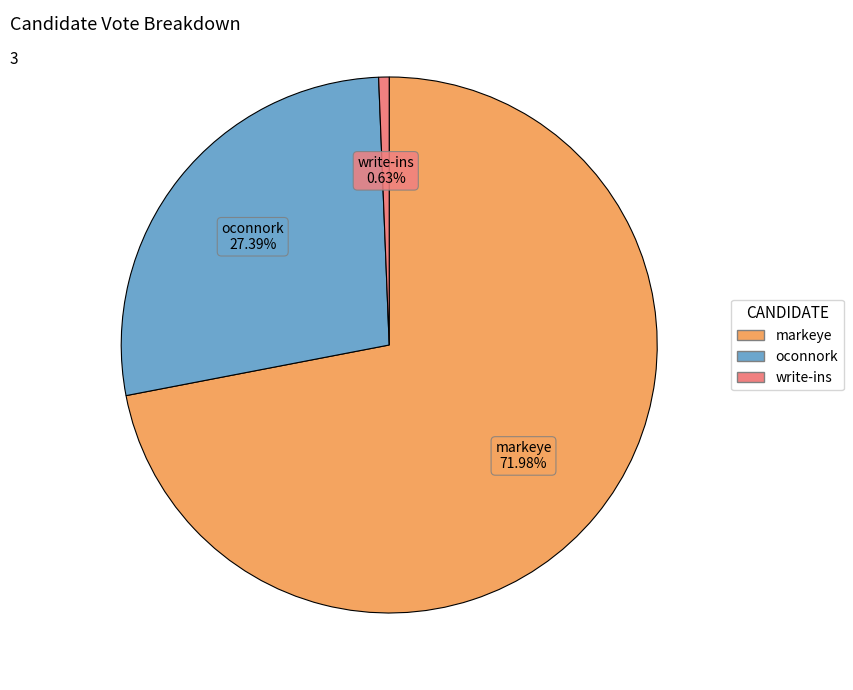

Approximately how many times larger is the value at markeye compared to write-ins?

114.2